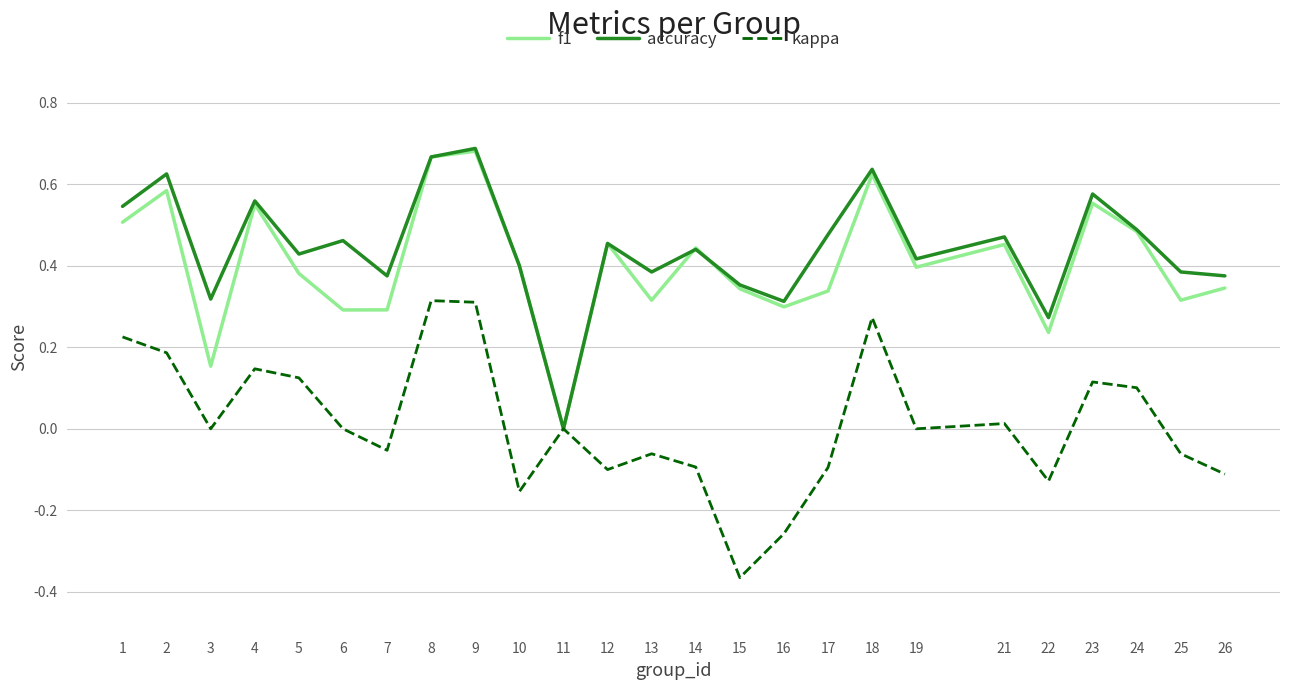

Count the f1 values in the range 0 to 1.

25